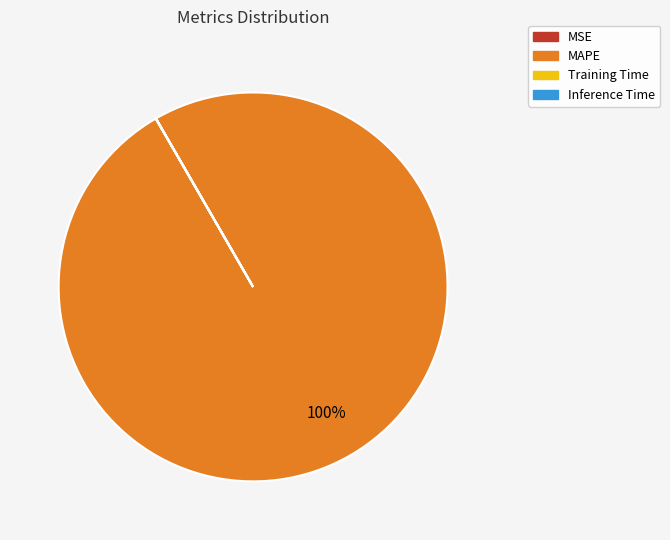

Is there any slice that represents more than half of the pie?

Yes